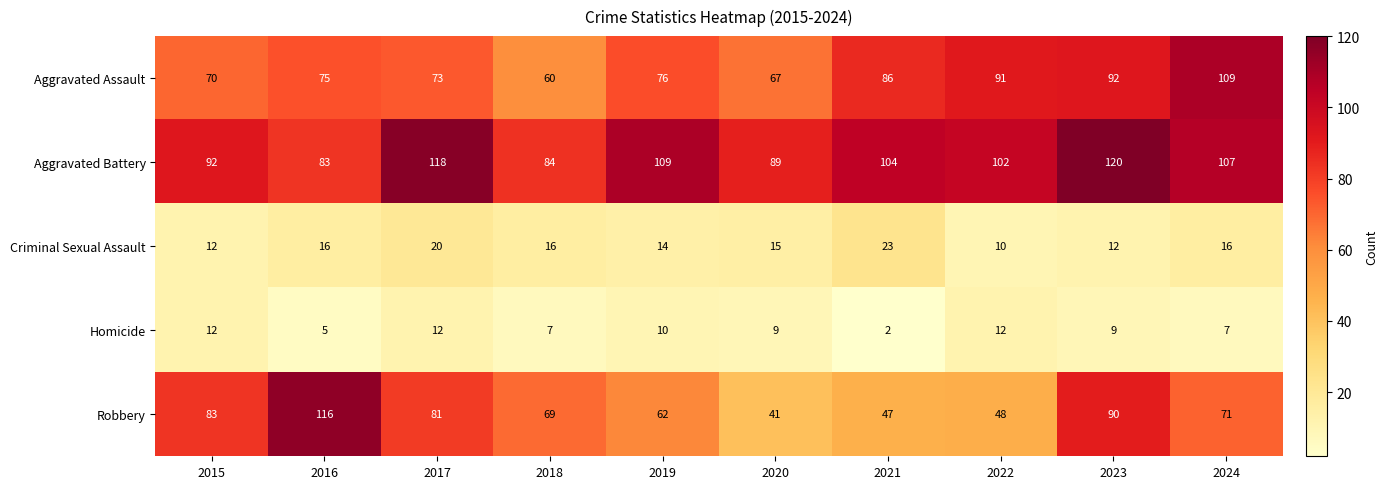

The Robbery series shows 71 at 2024. True or false?

True